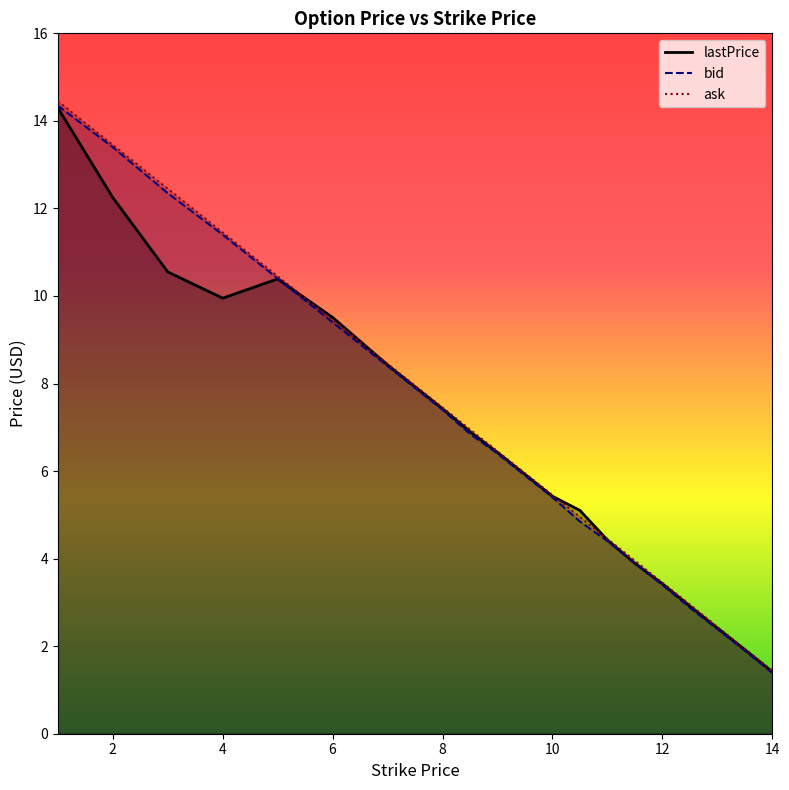

What is the total value across all series at 12.5?

8.7